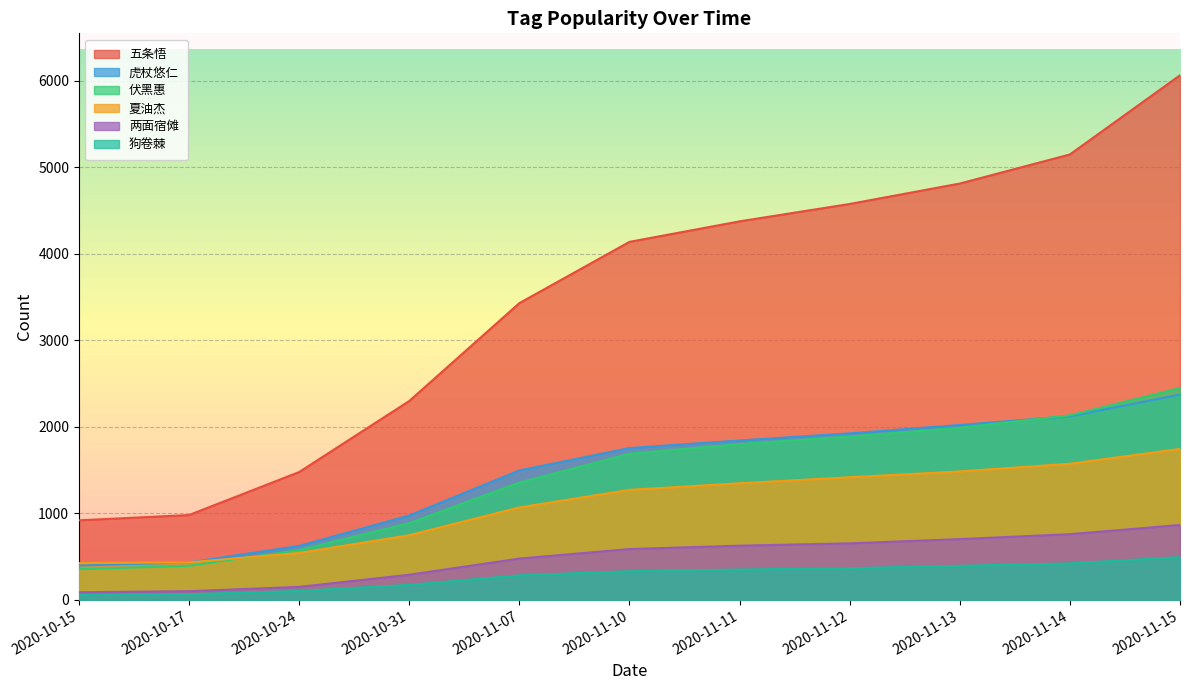

True or false: 两面宿傩 has a value of 351 at 2020-11-11.

False